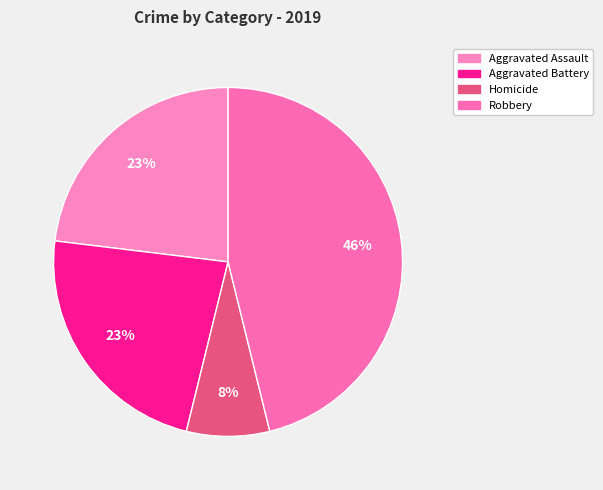

Which category has the biggest portion of the pie?

Robbery